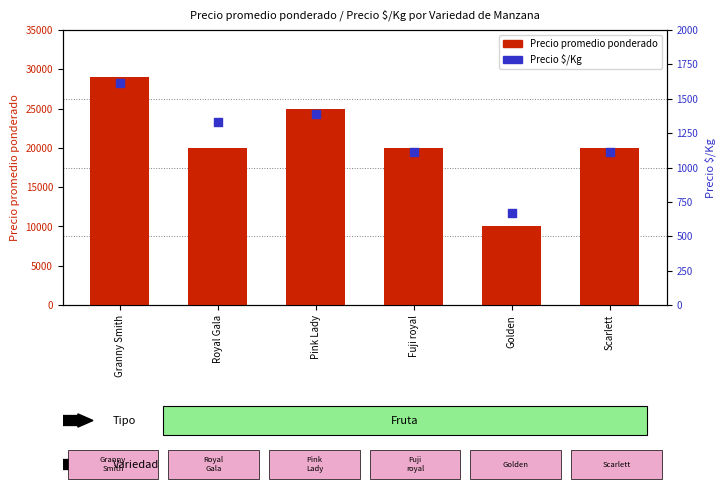

Which series contains the highest Y value?

Precio promedio ponderado